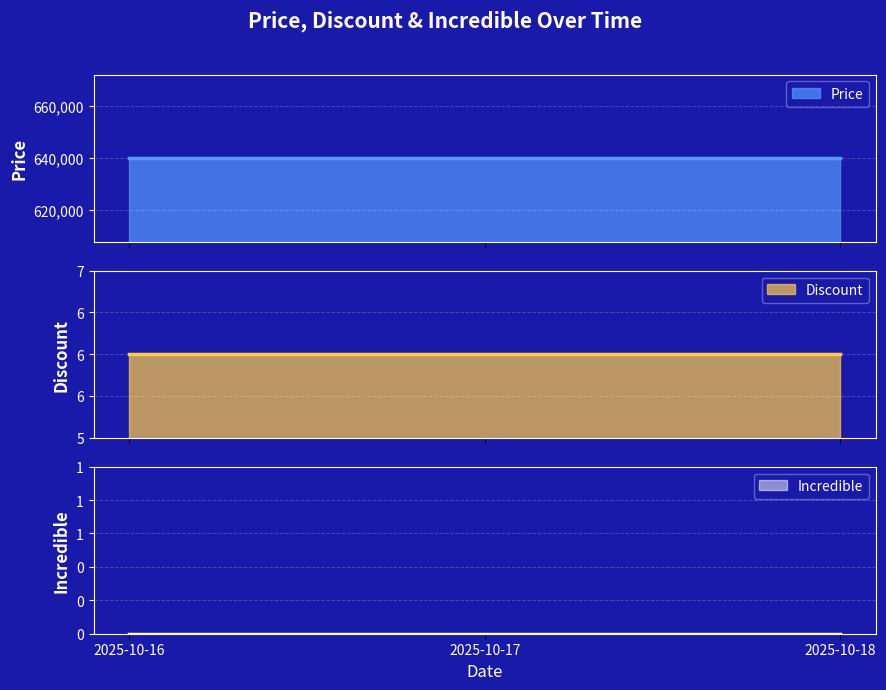

List the series in order of their peak value, highest first.

Price, Discount, Incredible